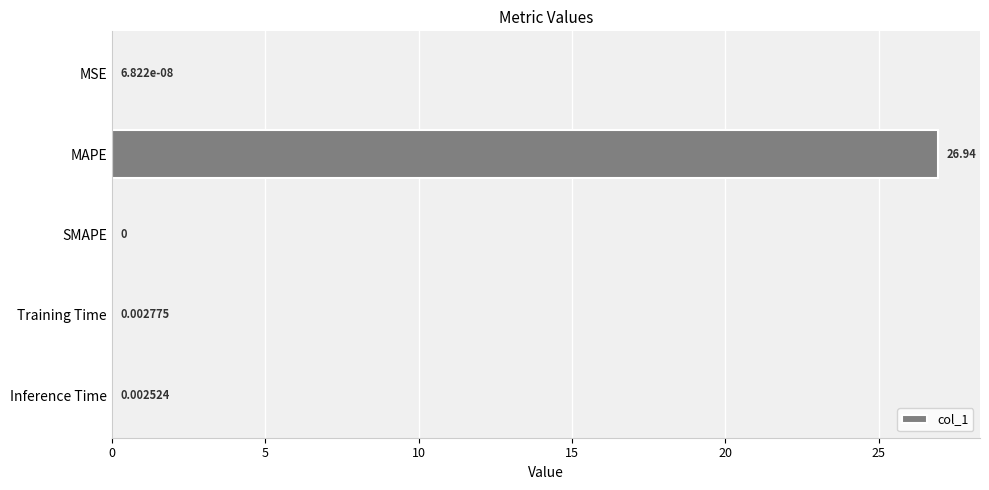

What is the sum of all values?

26.9